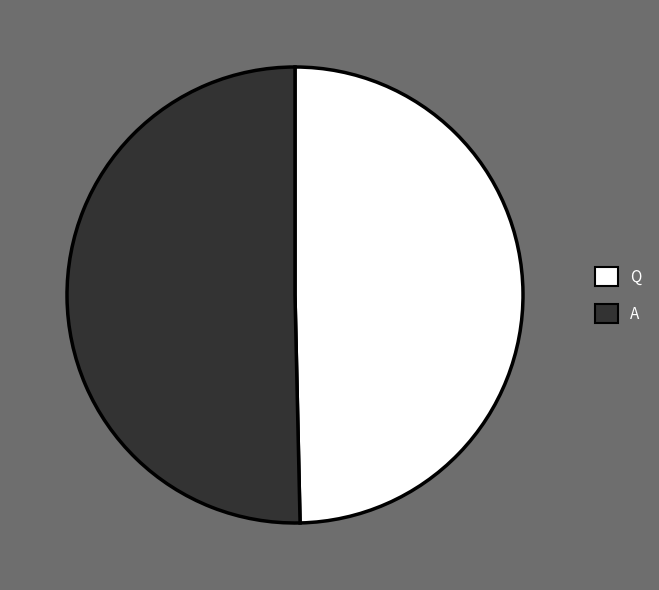

Rank the categories by value from highest to lowest.

A, Q